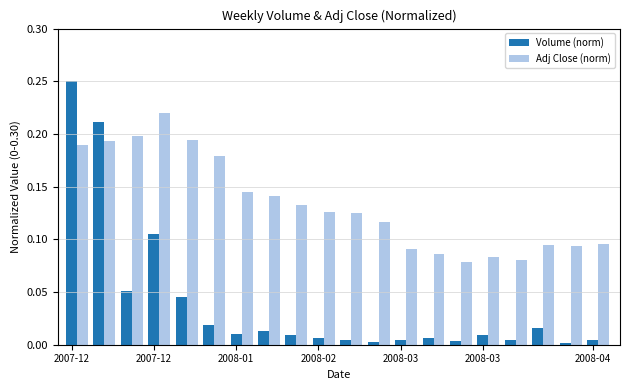

Rank the series by their maximum value, from lowest to highest.

Adj Close (norm), Volume (norm)